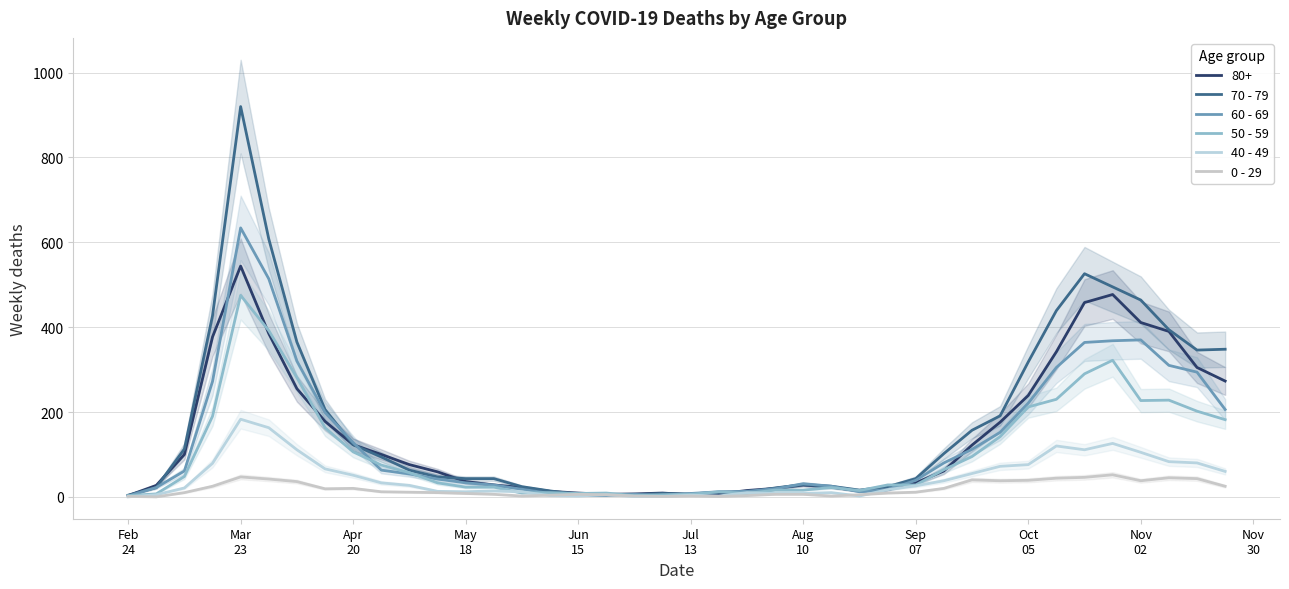

Rank the series by their maximum value, from lowest to highest.

0 - 29, 40 - 49, 50 - 59, 60 - 69, 70 - 79